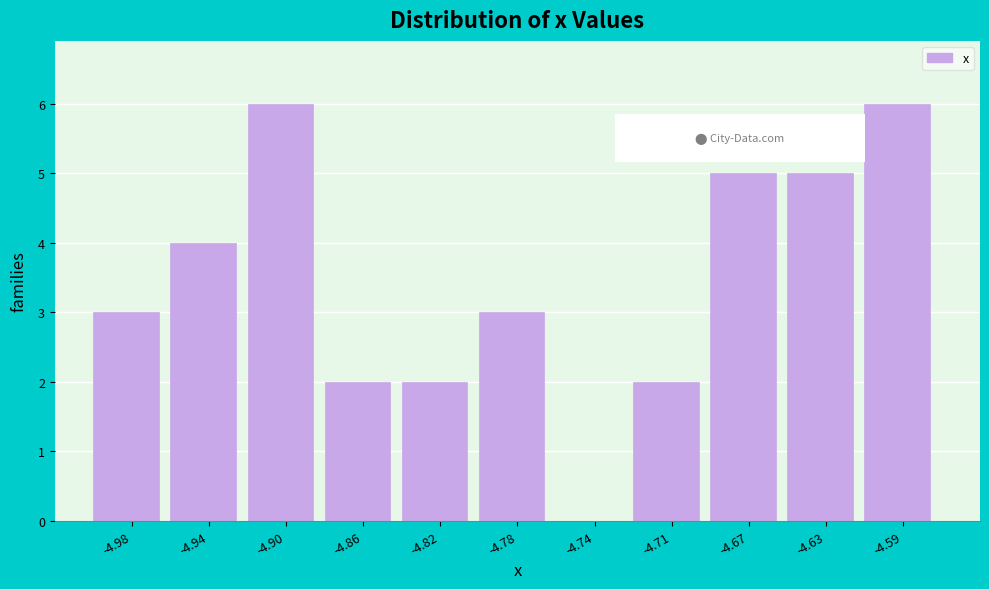

Reading right to left, list all the values displayed in this chart.

-4.59=6	-4.63=5	-4.67=5	-4.71=2	-4.74=0	-4.78=3	-4.82=2	-4.86=2	-4.90=6	-4.94=4	-4.98=3